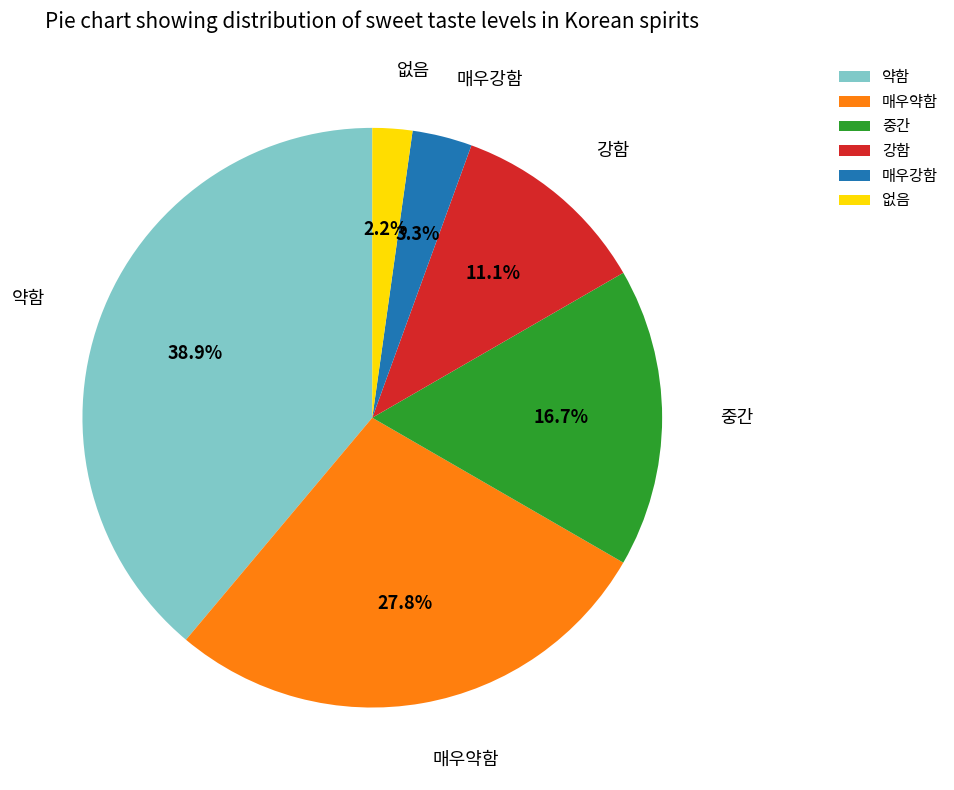

Count the number of slices in the pie.

6